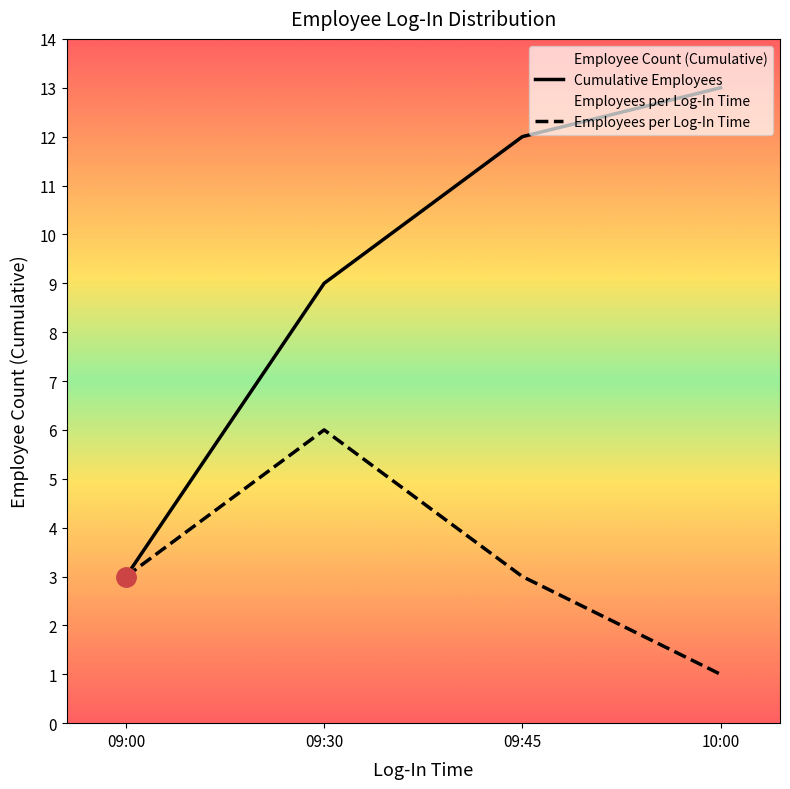

Which series has the largest total across all categories?

Cumulative Employees